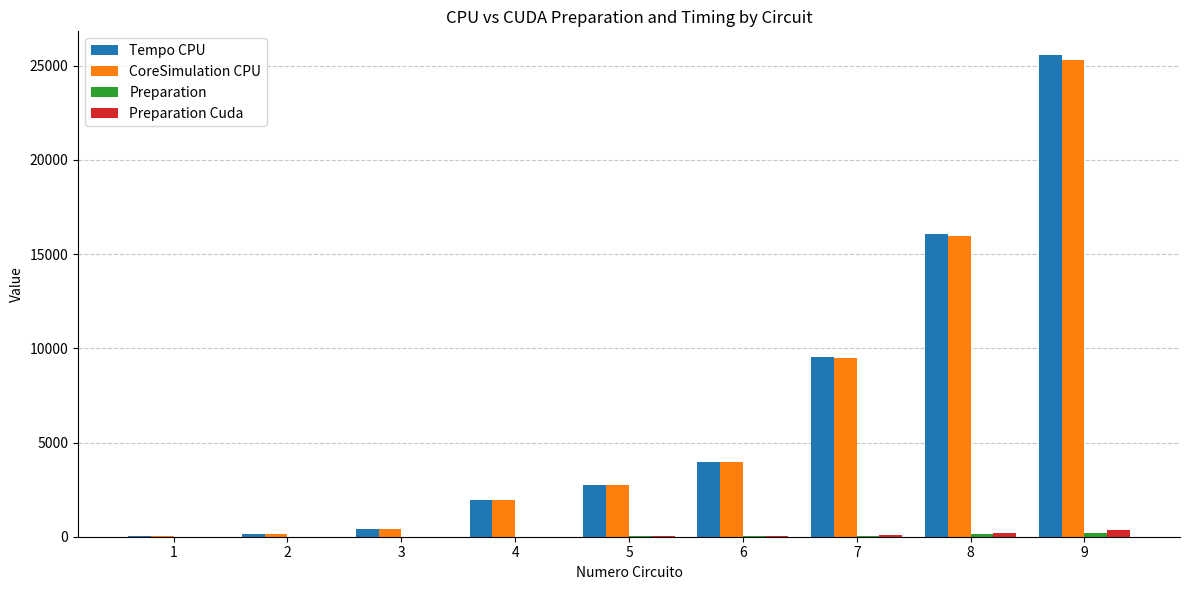

What is the spread (max minus min) of values at 4?

1942.0